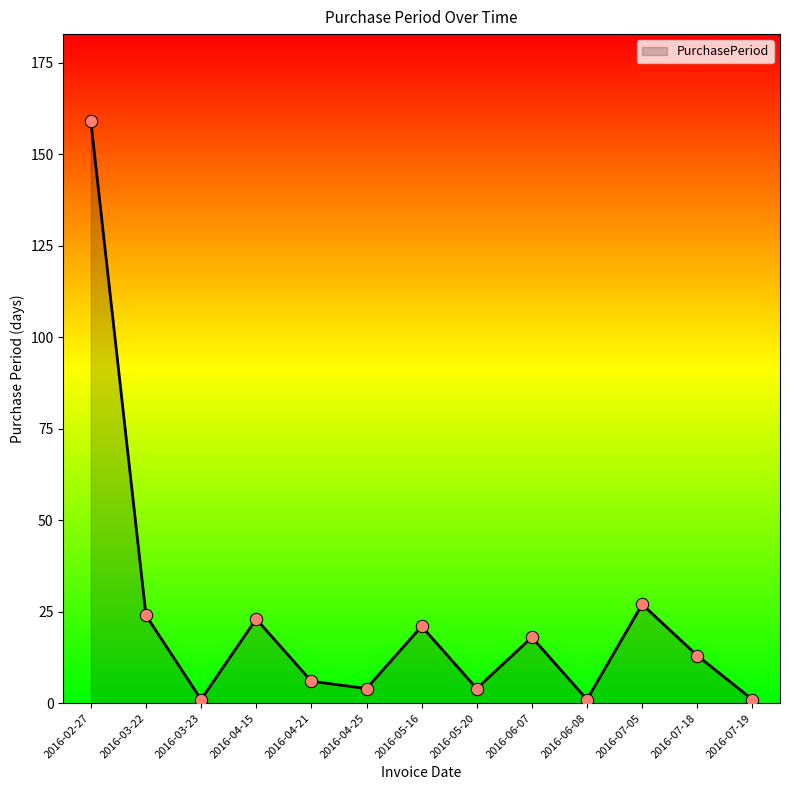

Between 2016-03-22 and 2016-06-07, which is larger?

2016-03-22